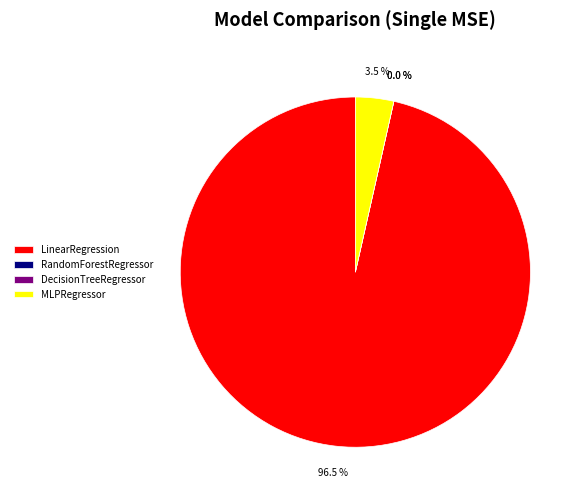

Count the number of slices in the pie.

4